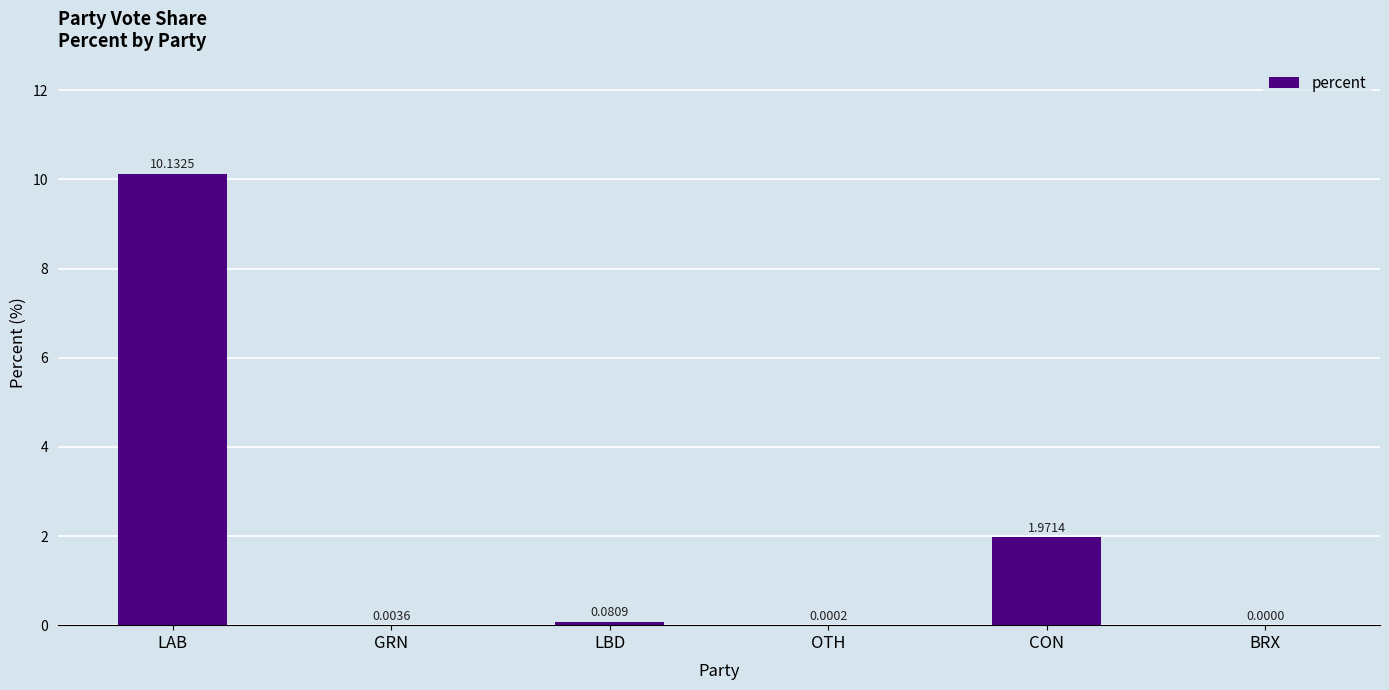

At which label is the value closest to 5?

CON